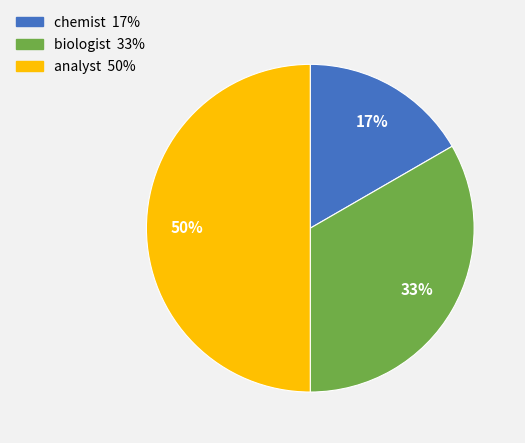

True or false: chemist accounts for 24% of the total.

False